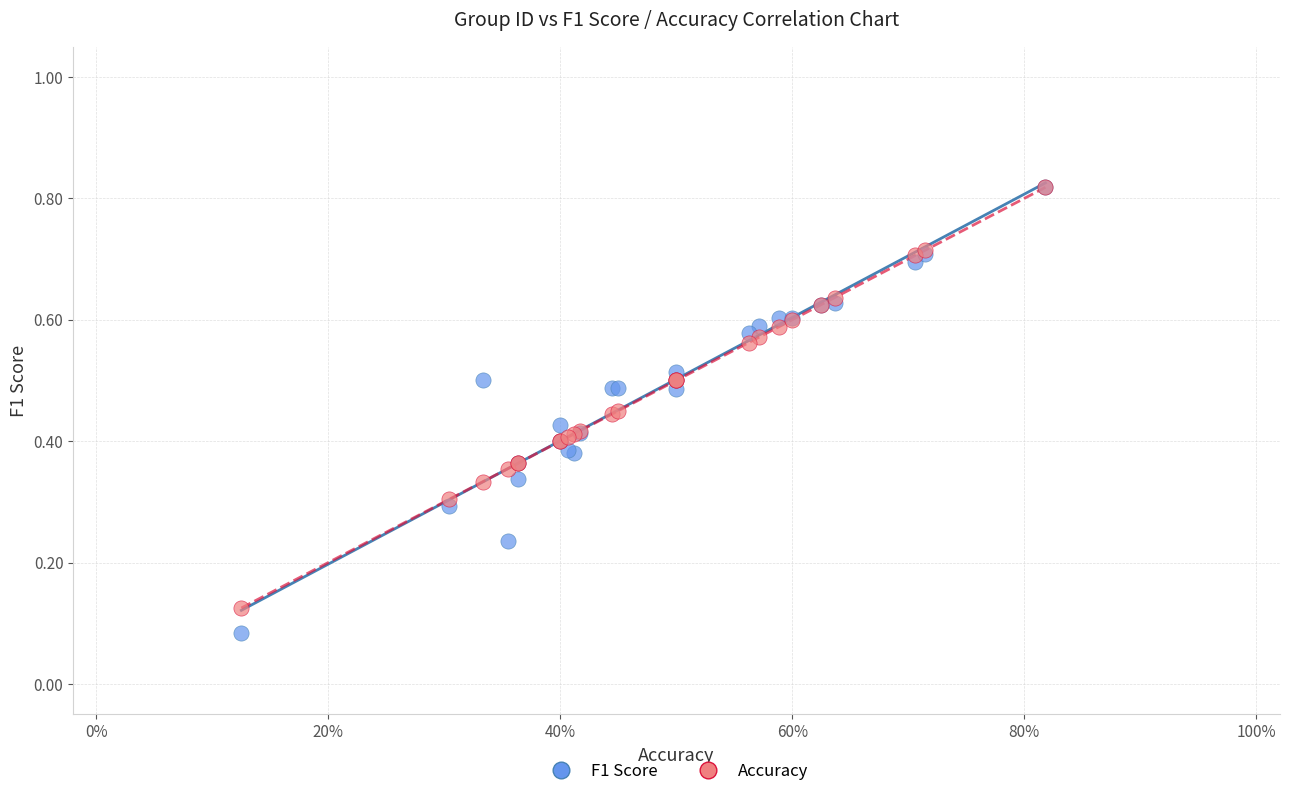

Which series reaches the minimum Y coordinate?

F1 Score